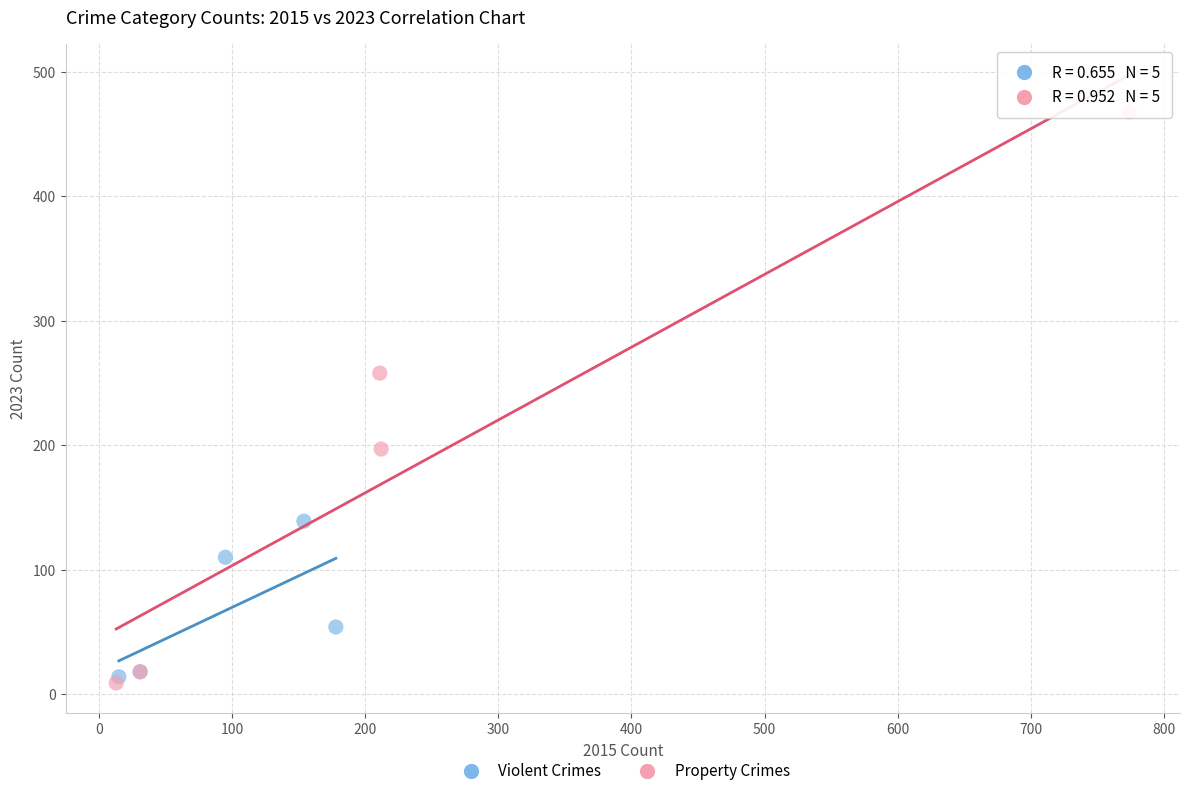

Which series has the widest spread of Y values?

Property Crimes